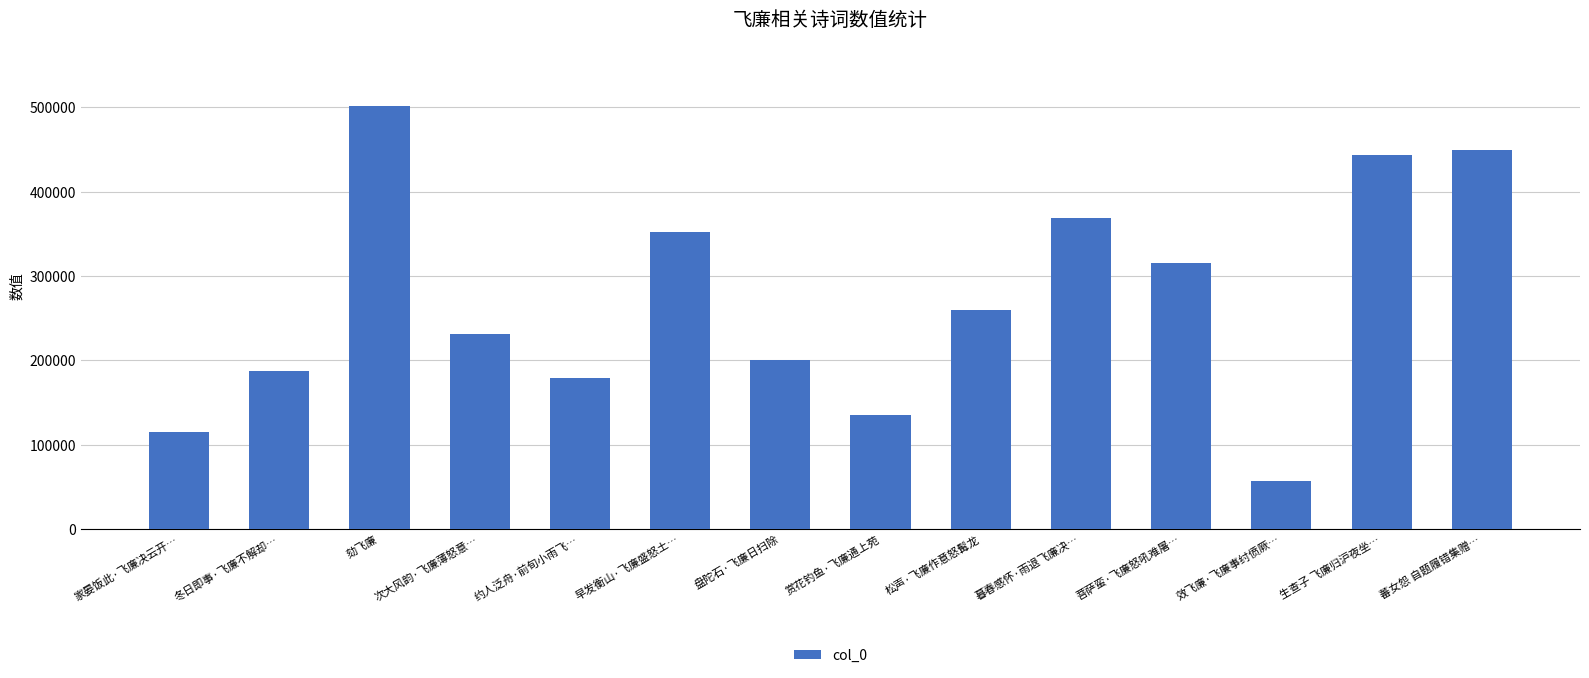

List the labels in order of value, smallest first.

效飞廉·飞廉事纣偾厥…, 家晏饭此·飞廉决云开…, 赏花钓鱼·飞廉通上苑, 约人泛舟·前旬小雨飞…, 冬日即事·飞廉不解却…, 盘陀石·飞廉日扫除, 次大风韵·飞廉薄怒意…, 松声·飞廉作意怒髯龙, 菩萨蛮·飞廉怒吼难屠…, 早发衡山·飞廉盛怒土…, 暮春感怀·雨退飞廉决…, 生查子 飞廉归沪夜坐…, 蕃女怨 自题履错集赠…, 劾飞廉